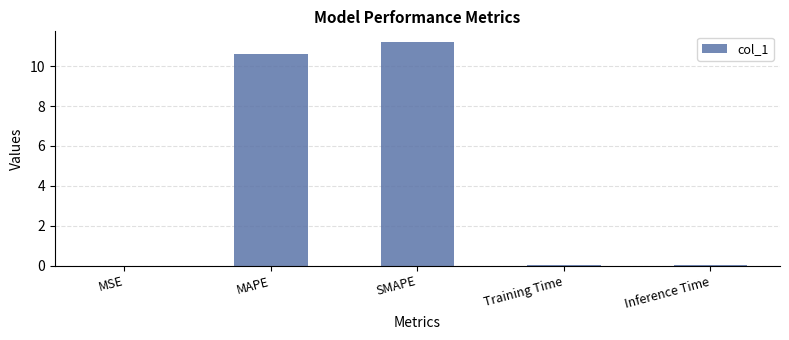

Which label corresponds to the largest value in the chart?

SMAPE